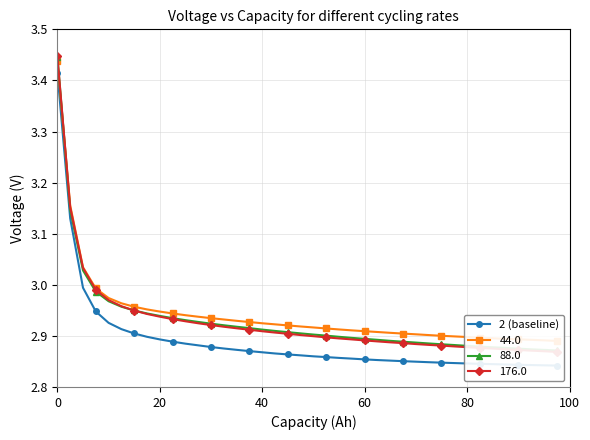

How many categories are shown in the chart?

40